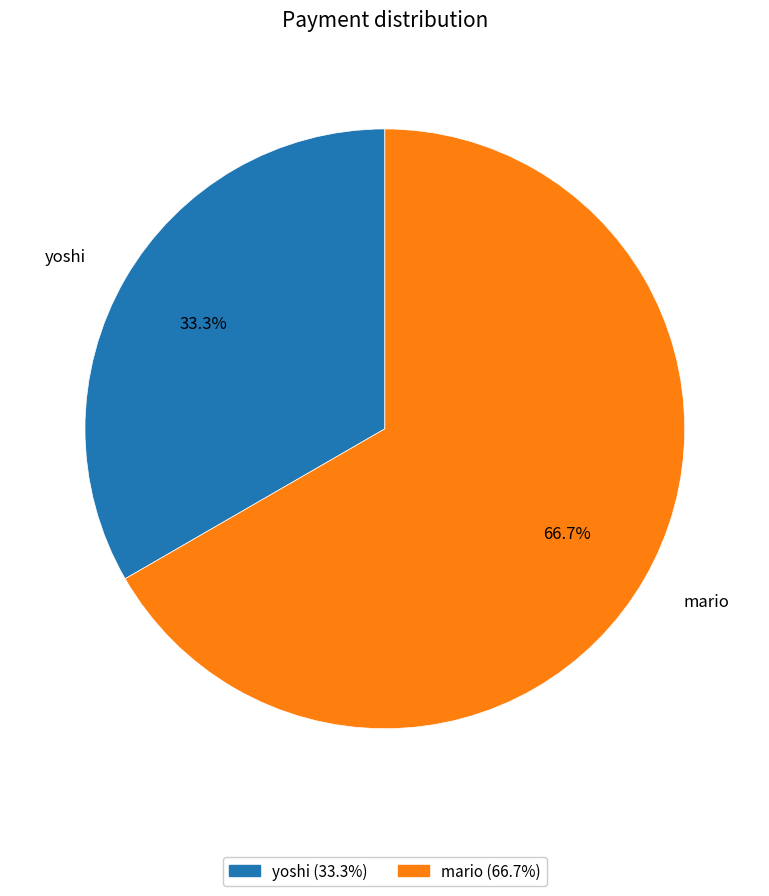

How many slices are in this pie chart?

2